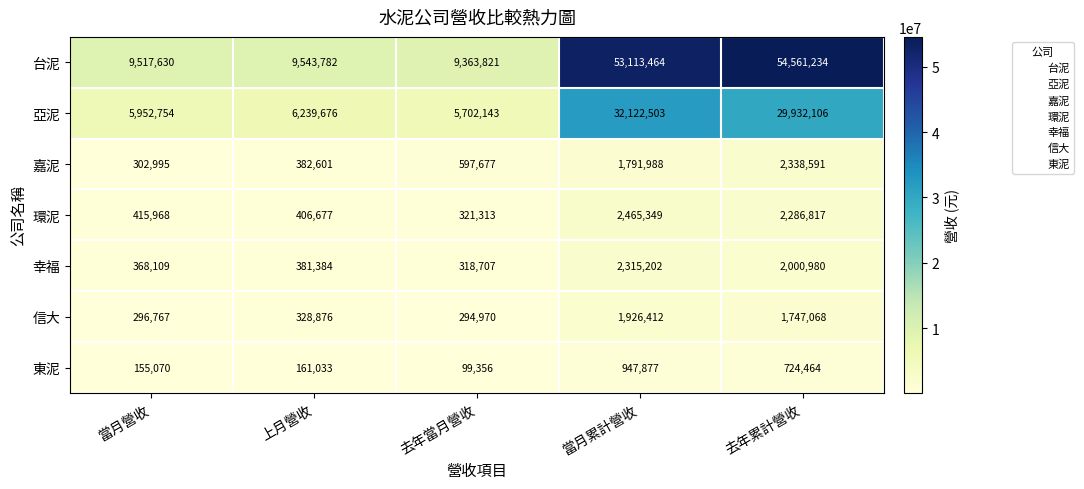

What is the sum of the 幸福 values at 去年累計營收 and 上月營收?

2382364